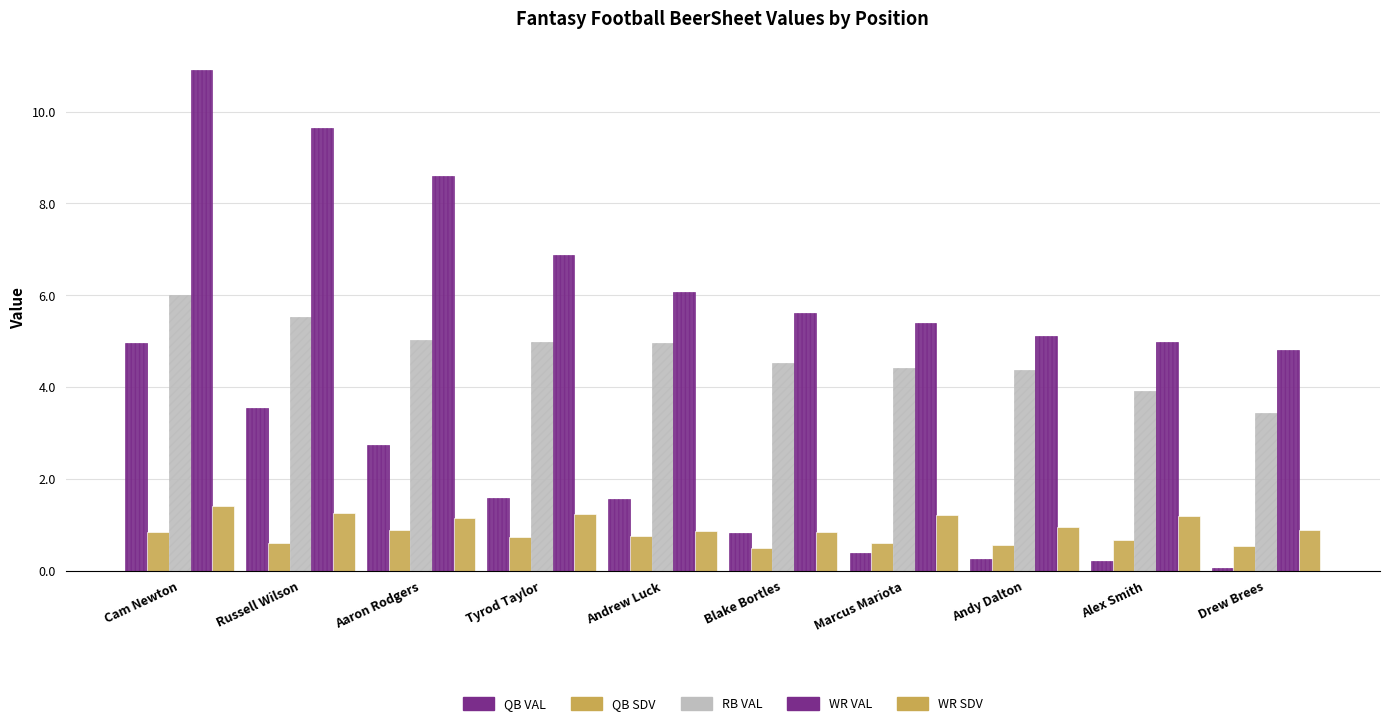

Where is WR VAL nearest to the value 7?

Tyrod Taylor